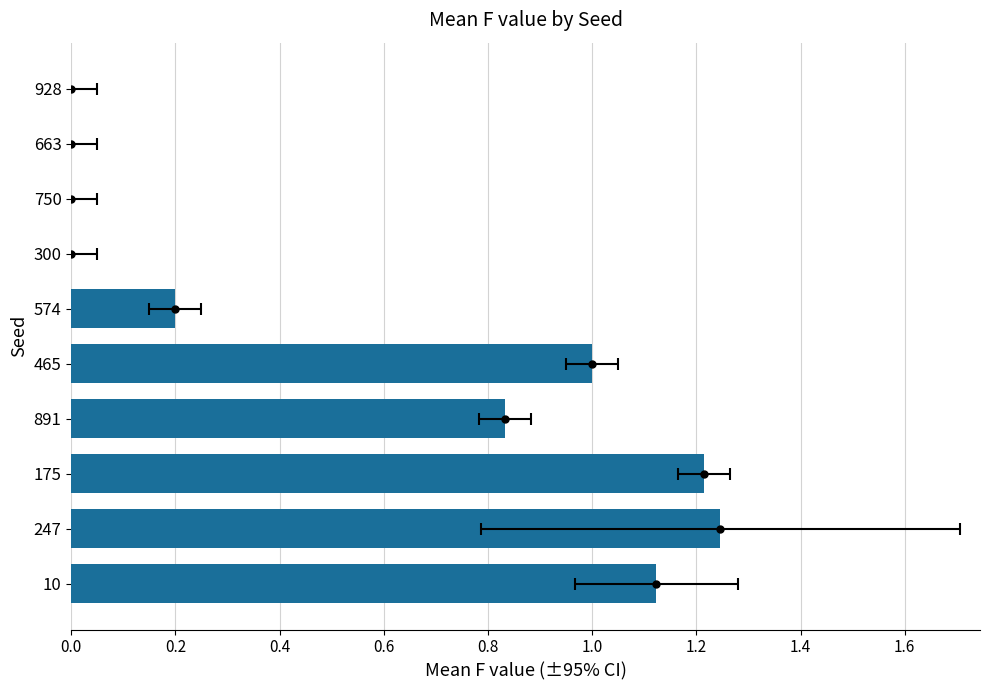

What position from the right is 663?

2